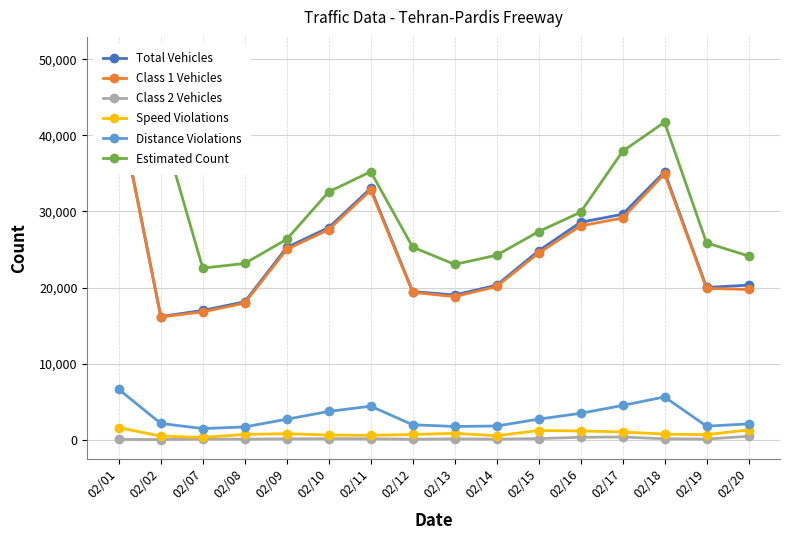

Is this an area chart (filled region under the line)?

No